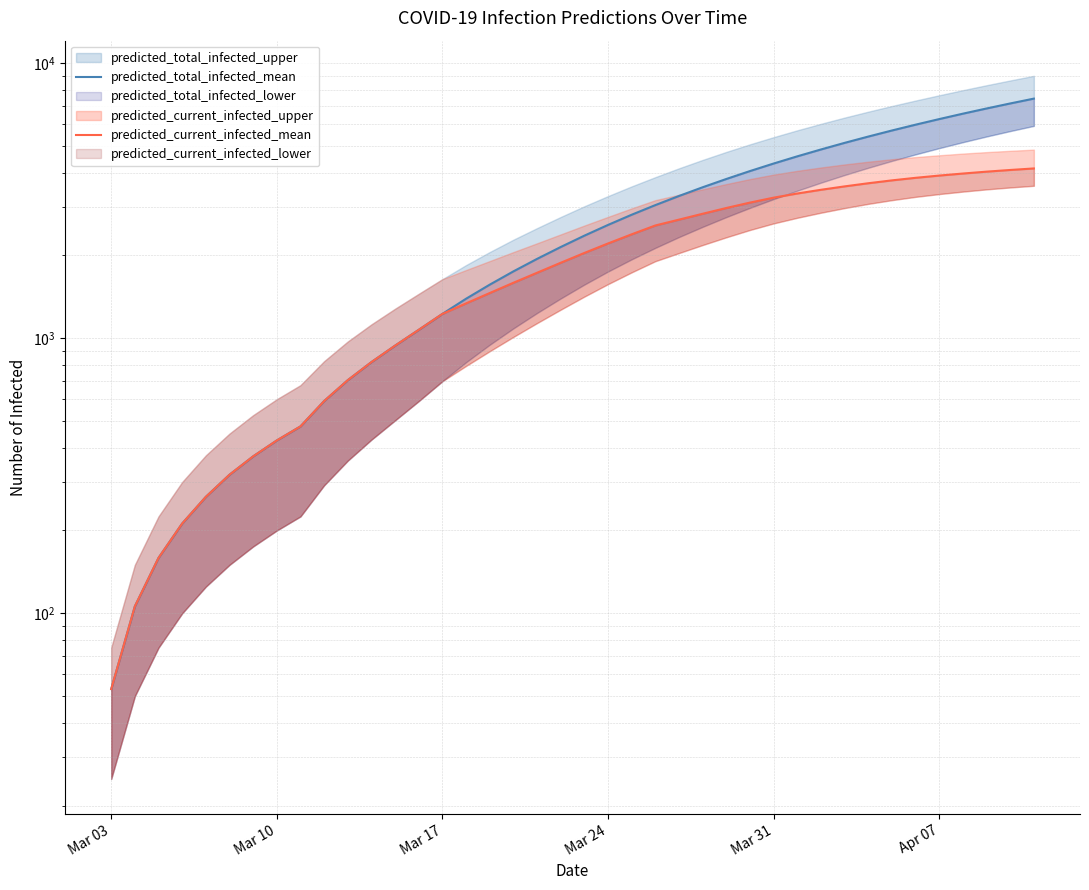

How many categories are shown in the chart?

40